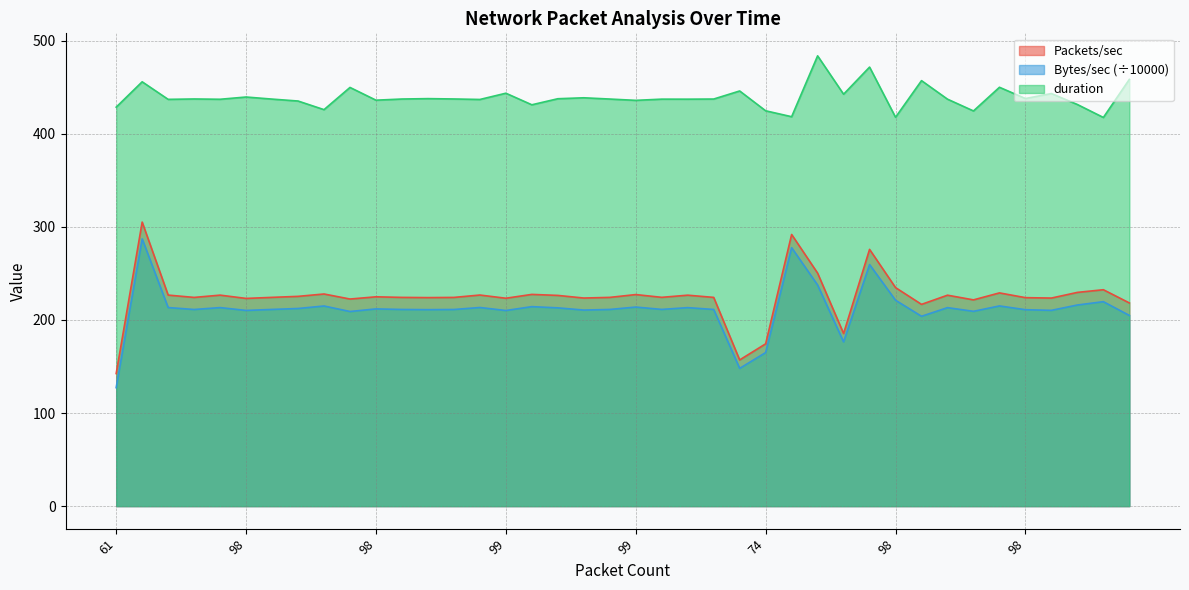

What is the difference between the highest and lowest values at 98?

226.1